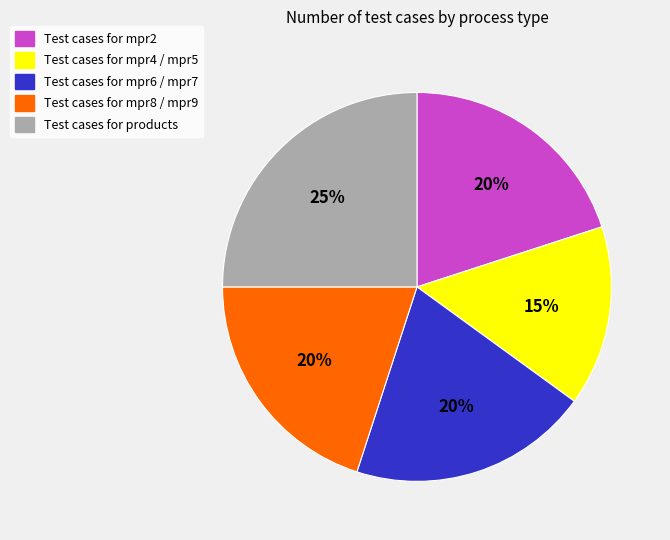

Is there any slice that represents more than half of the pie?

No